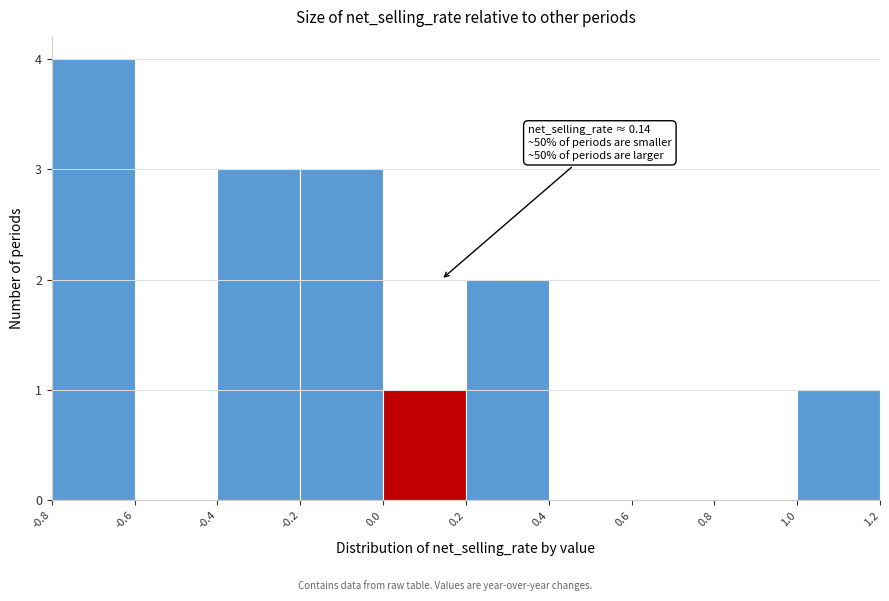

Over which range of the x-axis is the bar tallest?

-0.8 to -0.6